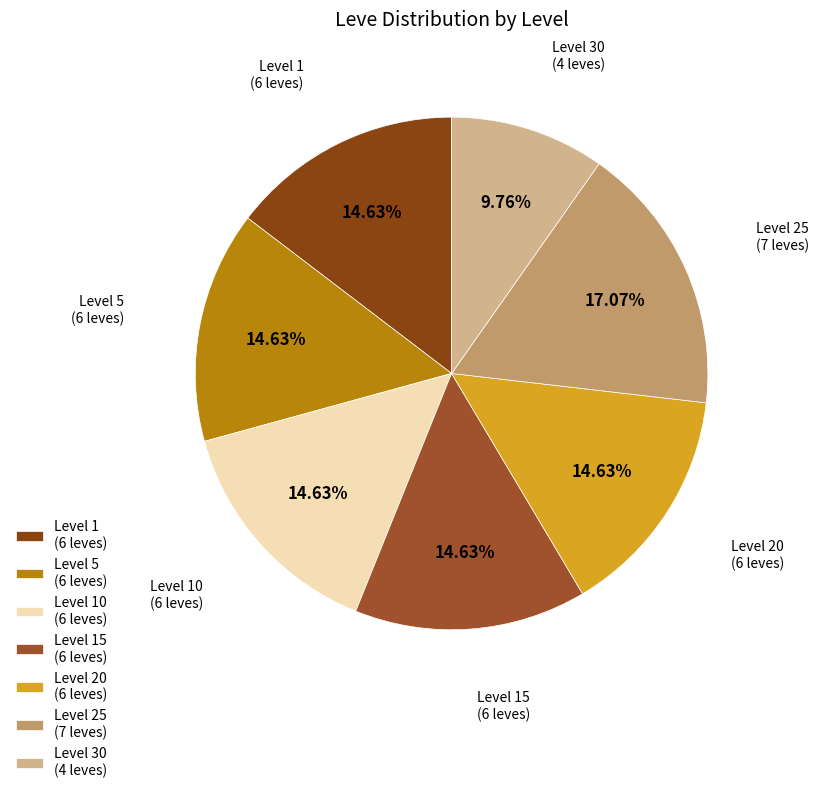

What is the ratio of the value at Level 10 (6 leves) to the value at Level 5 (6 leves)?

1.0